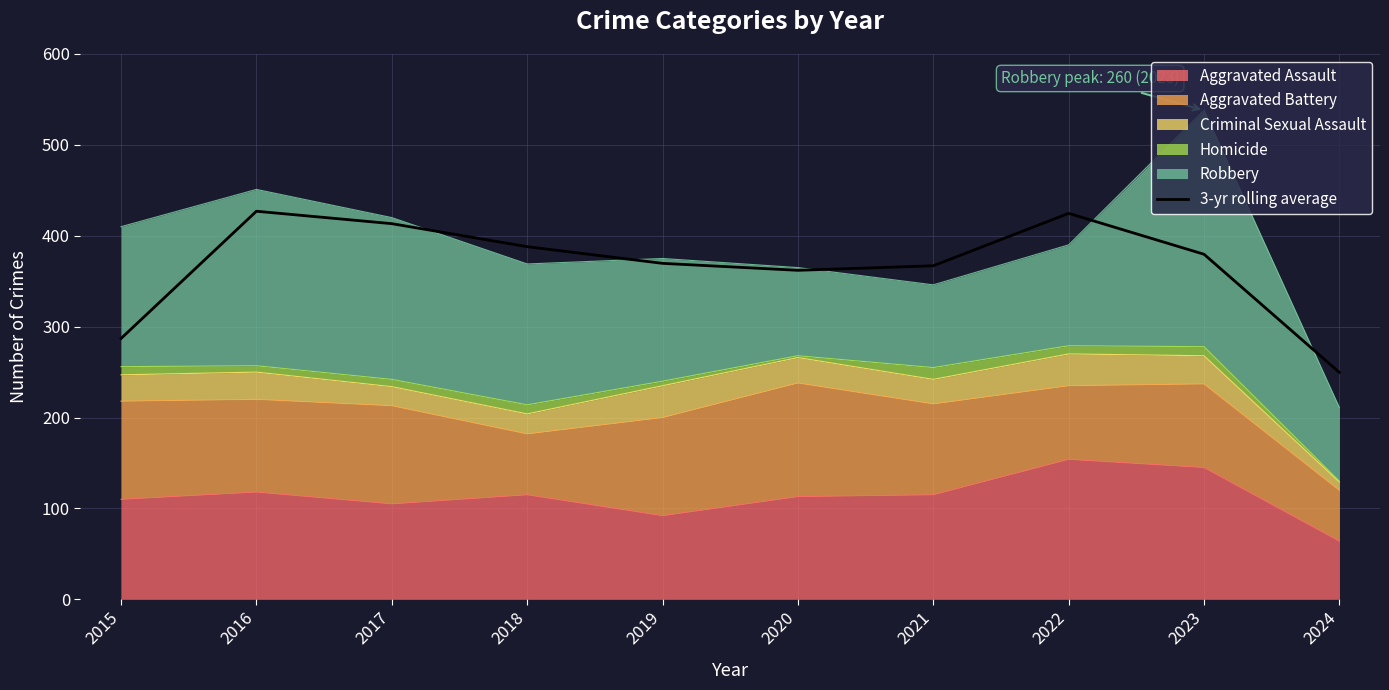

List the labels in order of value, largest first.

2016, 2022, 2017, 2018, 2023, 2019, 2021, 2020, 2015, 2024